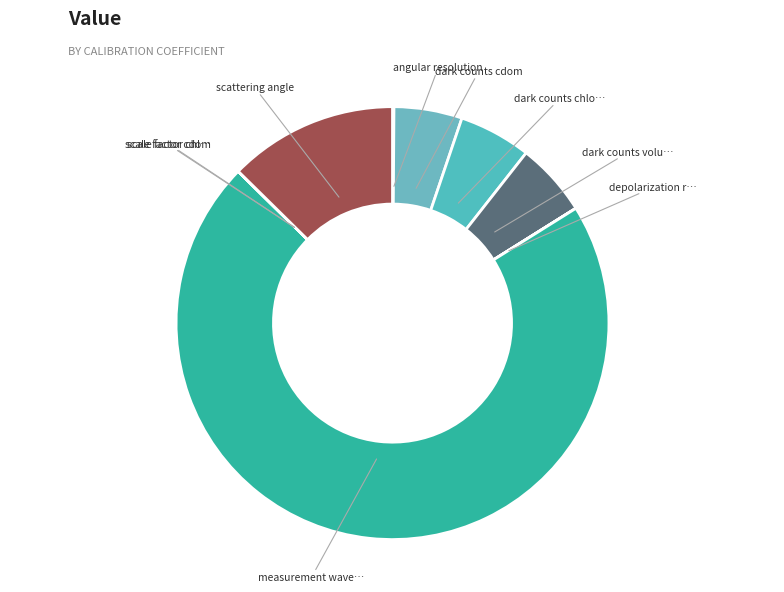

To the nearest percent, what is the average slice percentage?

11%